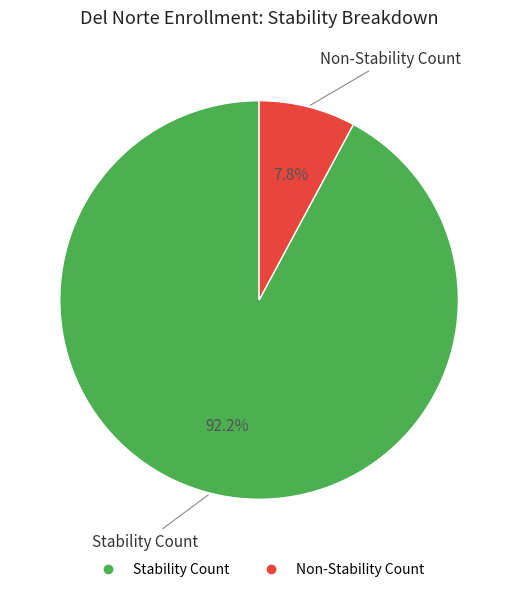

How much of the chart is everything except Non-Stability Count?

92.2%